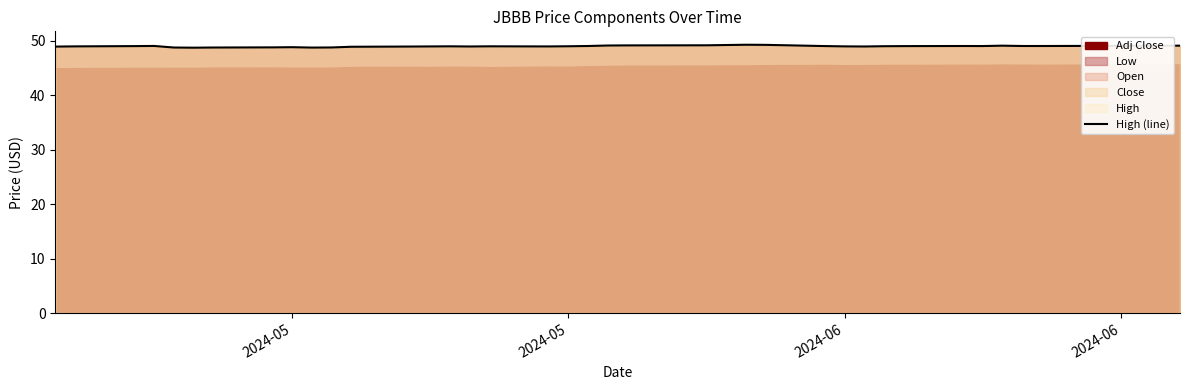

What is the label of the 40th point from the right?

2024-05